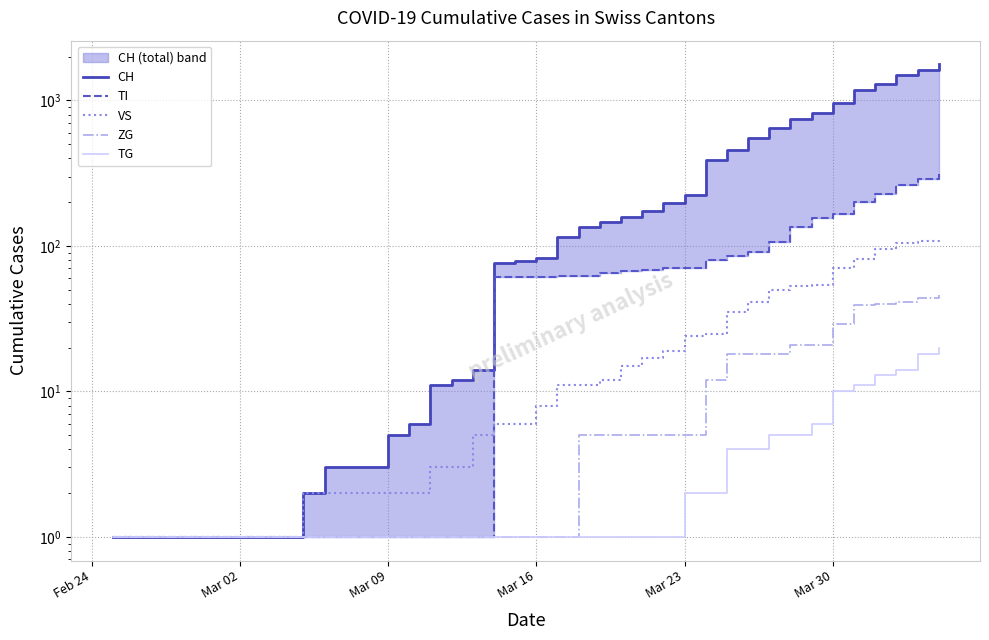

The value of VS at 32 is 11. True or false?

False